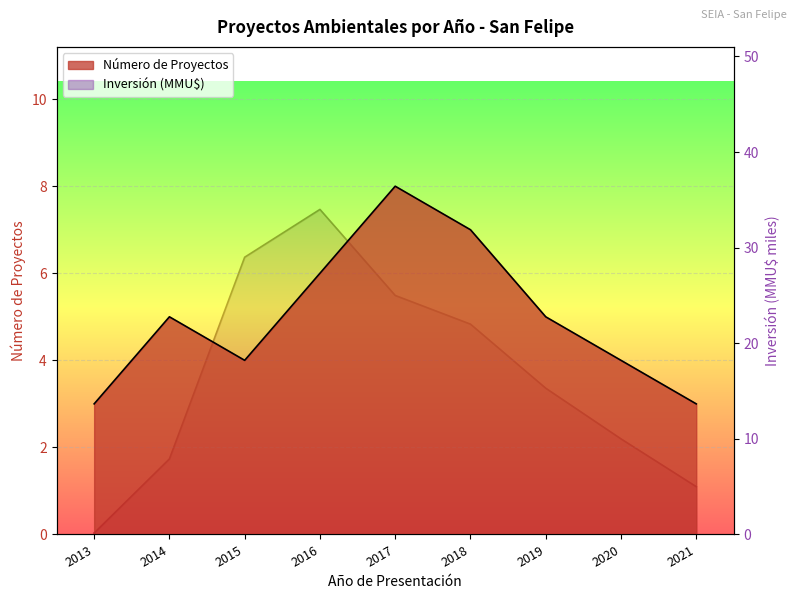

What is the greatest value displayed?

34.0